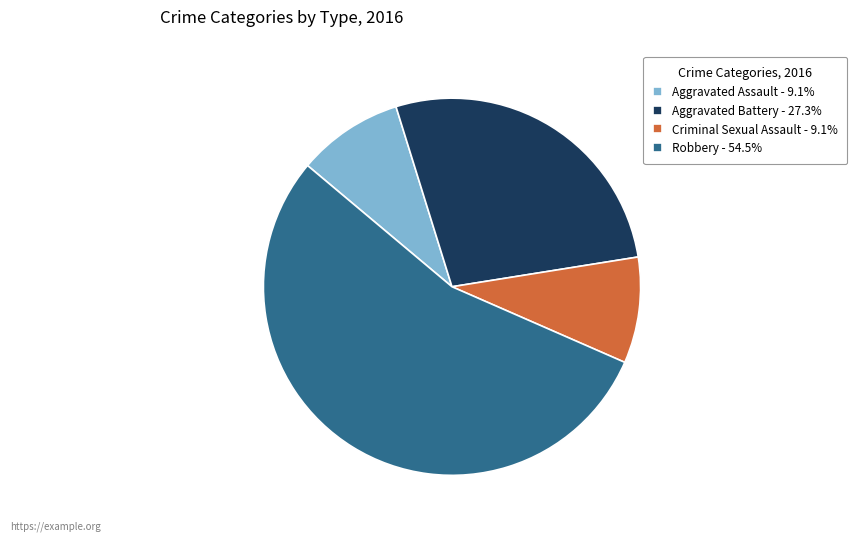

The Aggravated Assault slice represents 17% of the pie. True or false?

False